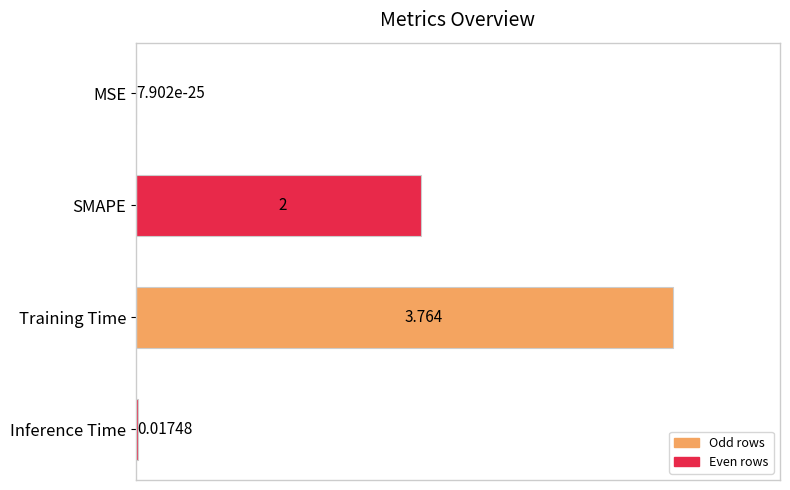

At which category does the chart reach its peak across all series?

Training Time